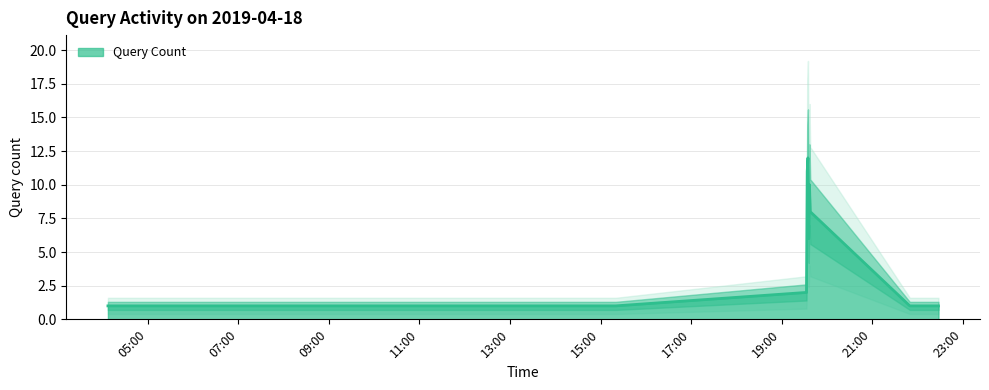

Reading left to right, extract all data points from this chart.

2019-04-18 04:07:00=1	2019-04-18 12:30:00=1	2019-04-18 14:50:00=1	2019-04-18 15:20:00=1	2019-04-18 19:33:00=2	2019-04-18 19:34:00=11	2019-04-18 19:35:00=12	2019-04-18 19:36:00=6	2019-04-18 19:37:00=10	2019-04-18 19:38:00=8	2019-04-18 21:50:00=1	2019-04-18 22:28:00=1